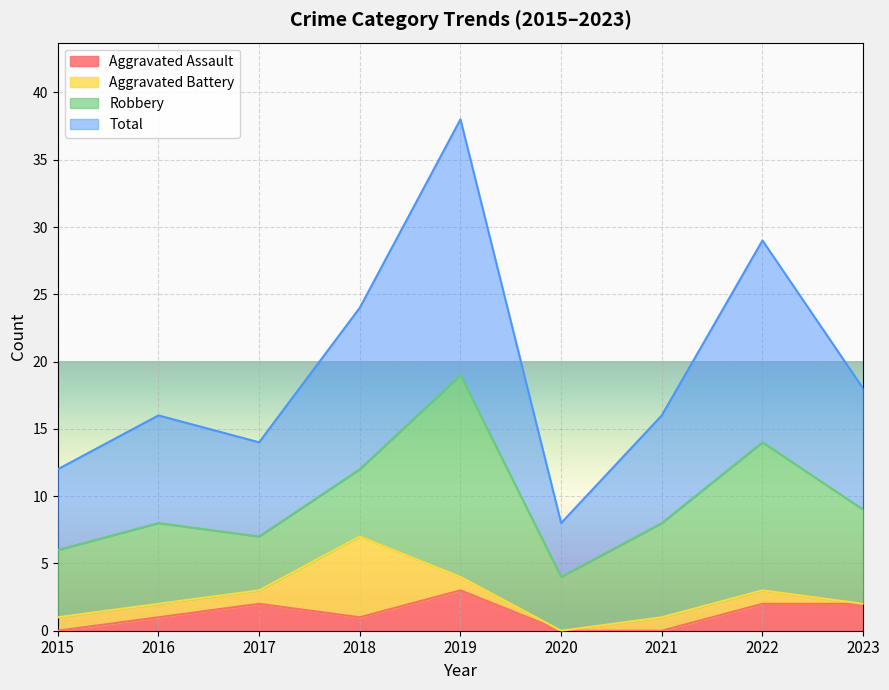

What is the approximate value of Aggravated Assault at 2017?

2